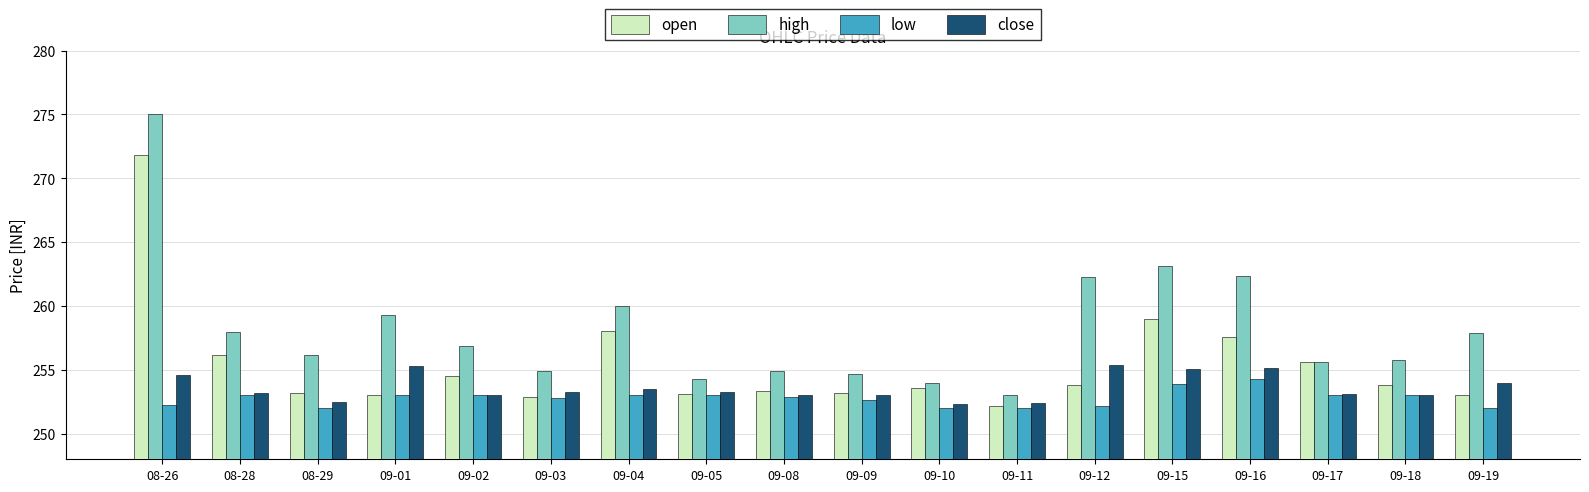

How many bars are there in each group?

4